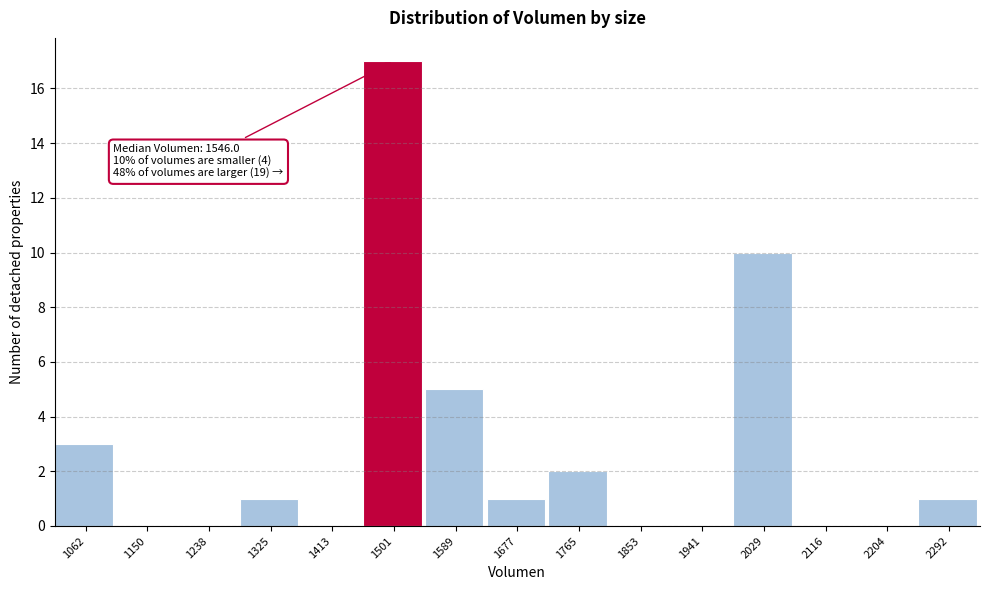

Reading right to left, list all the values displayed in this chart.

2292=1	2204=0	2116=0	2029=10	1941=0	1853=0	1765=2	1677=1	1589=5	1501=17	1413=0	1325=1	1238=0	1150=0	1062=3